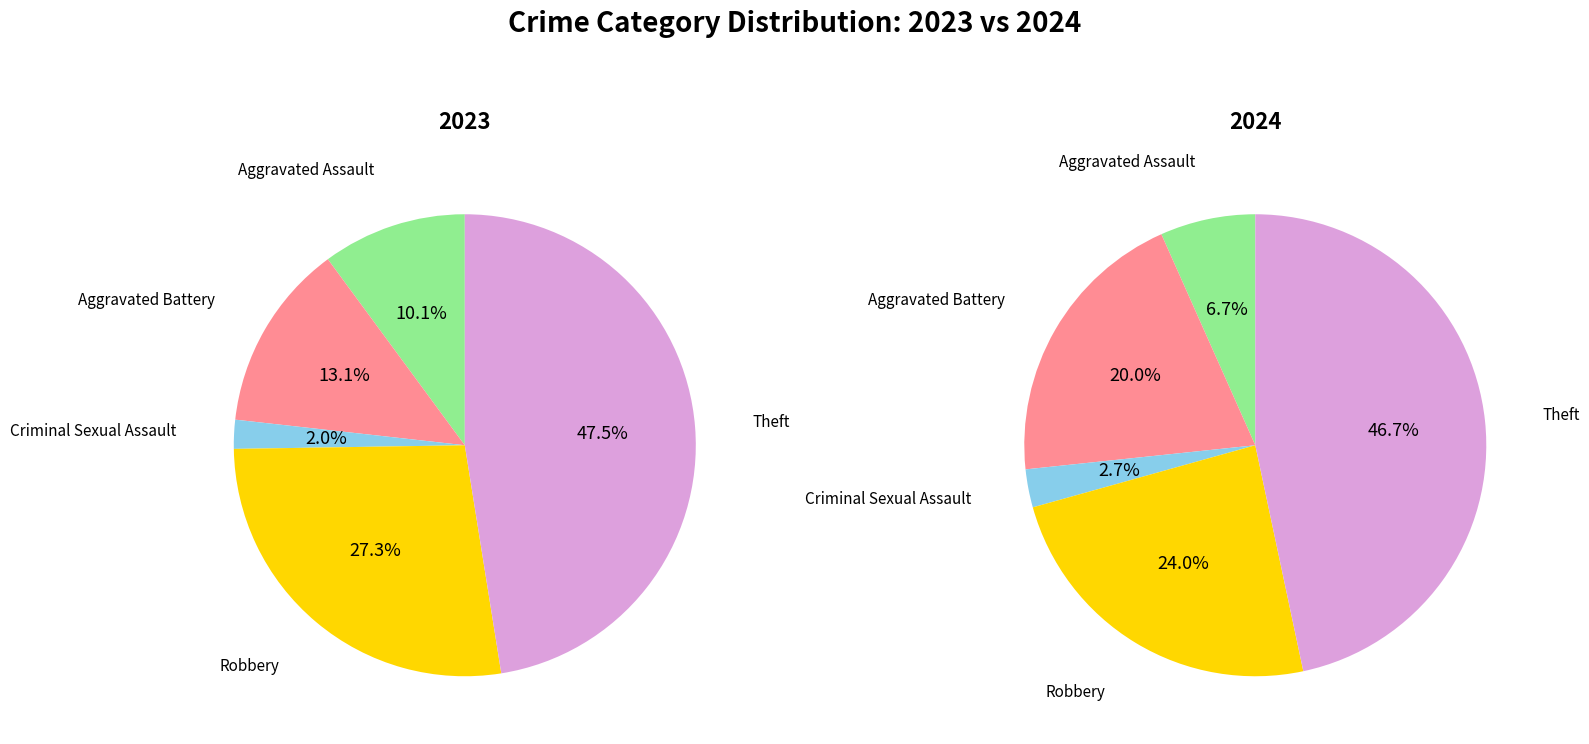

Combined, do values_2024 and values_2023 account for over 50%?

No